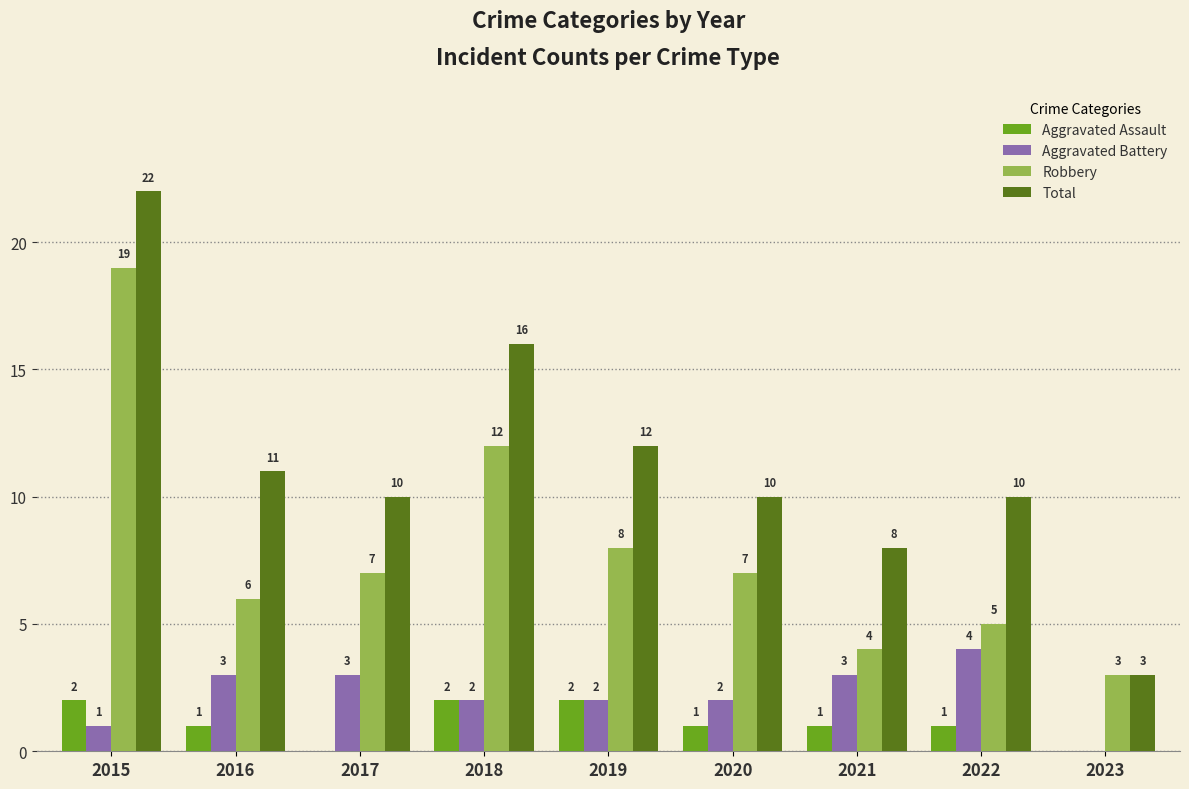

Which series has the widest spread of values?

Total